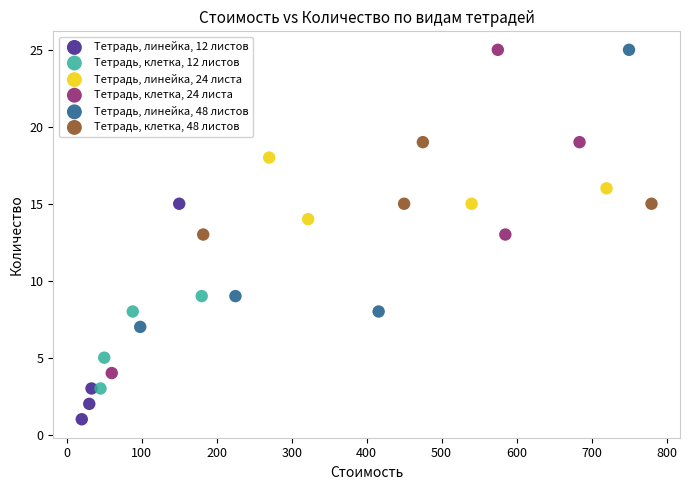

Which series has the widest spread of Y values?

Тетрадь, клетка, 24 листа